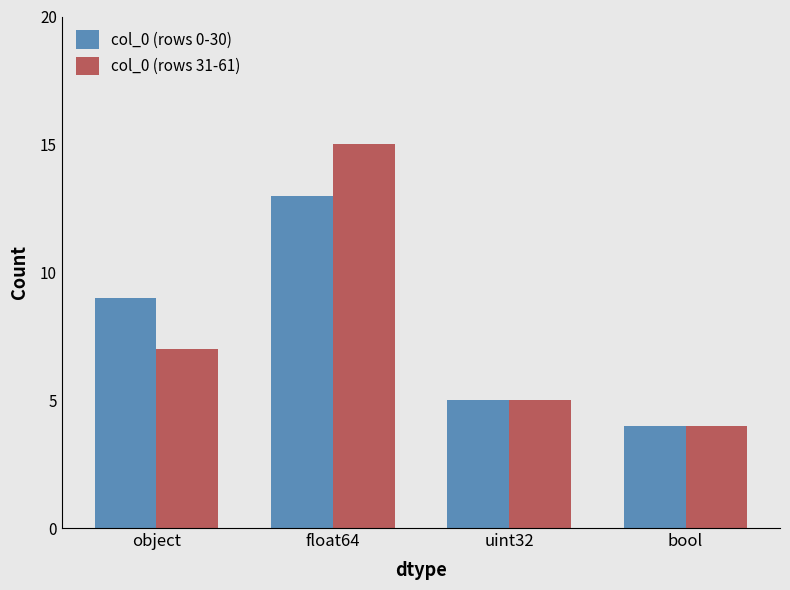

How many bars are there in total?

8